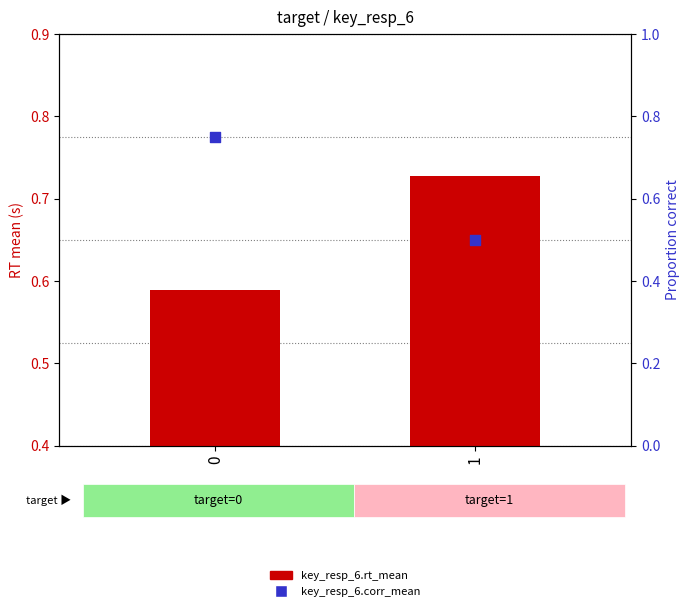

Which series reaches the minimum Y coordinate?

key_resp_6.corr_mean